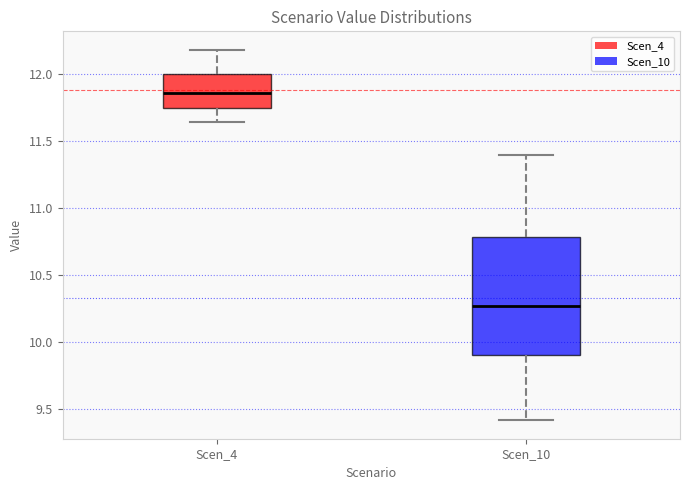

Reading left to right, read every box against the y-axis: the position of its median line, the range the box covers, and the ends of its whiskers. The values are not printed on the chart, so give them approximately, as read against the axis.

Scen_4: median 11.85, box 11.75 to 12.00, whiskers 11.65 to 12.20
Scen_10: median 10.25, box 9.90 to 10.80, whiskers 9.40 to 11.40